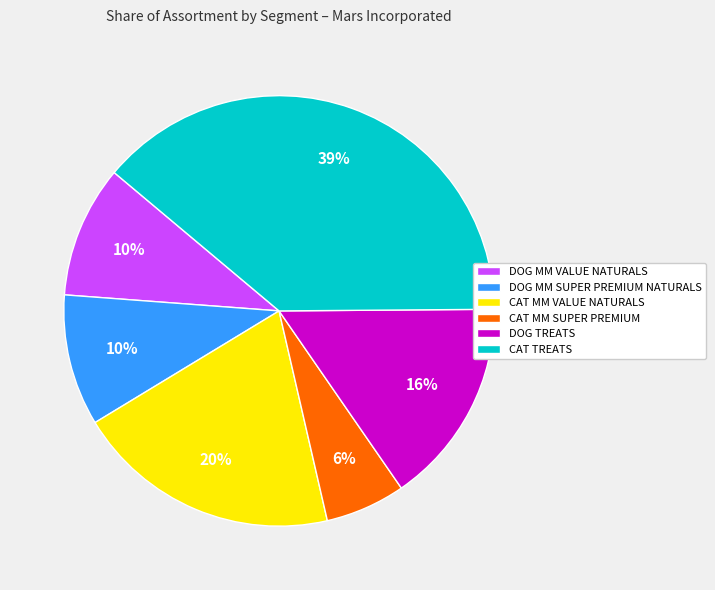

True or false: CAT MM SUPER PREMIUM accounts for 6% of the total.

True